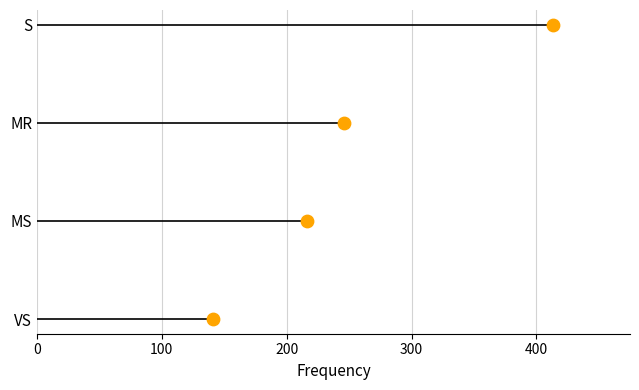

Approximately how many times larger is the value at 200 compared to 300?

0.7